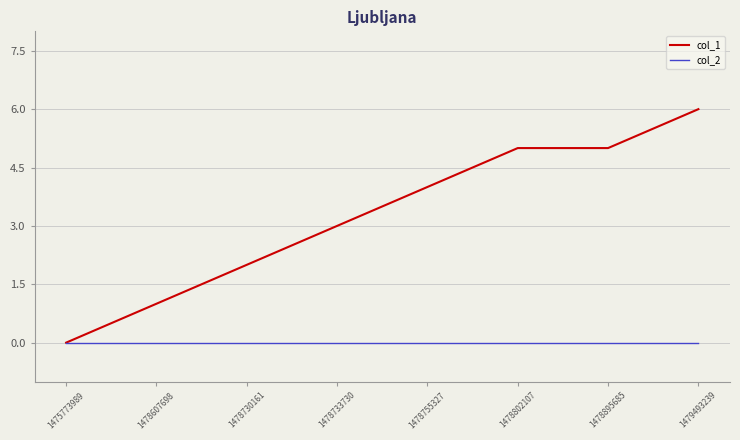

How many categories are shown in the chart?

8